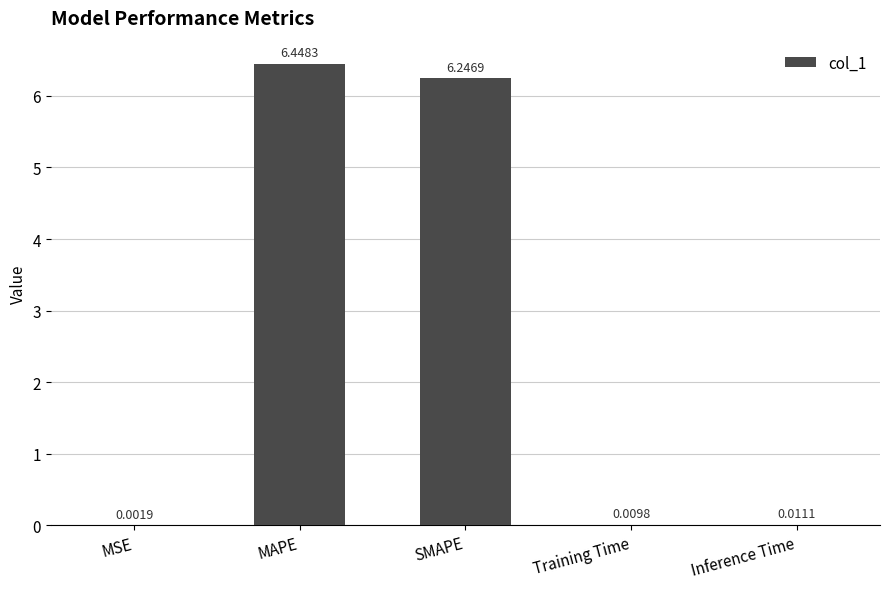

What is the change in value from MAPE to Training Time?

-6.4